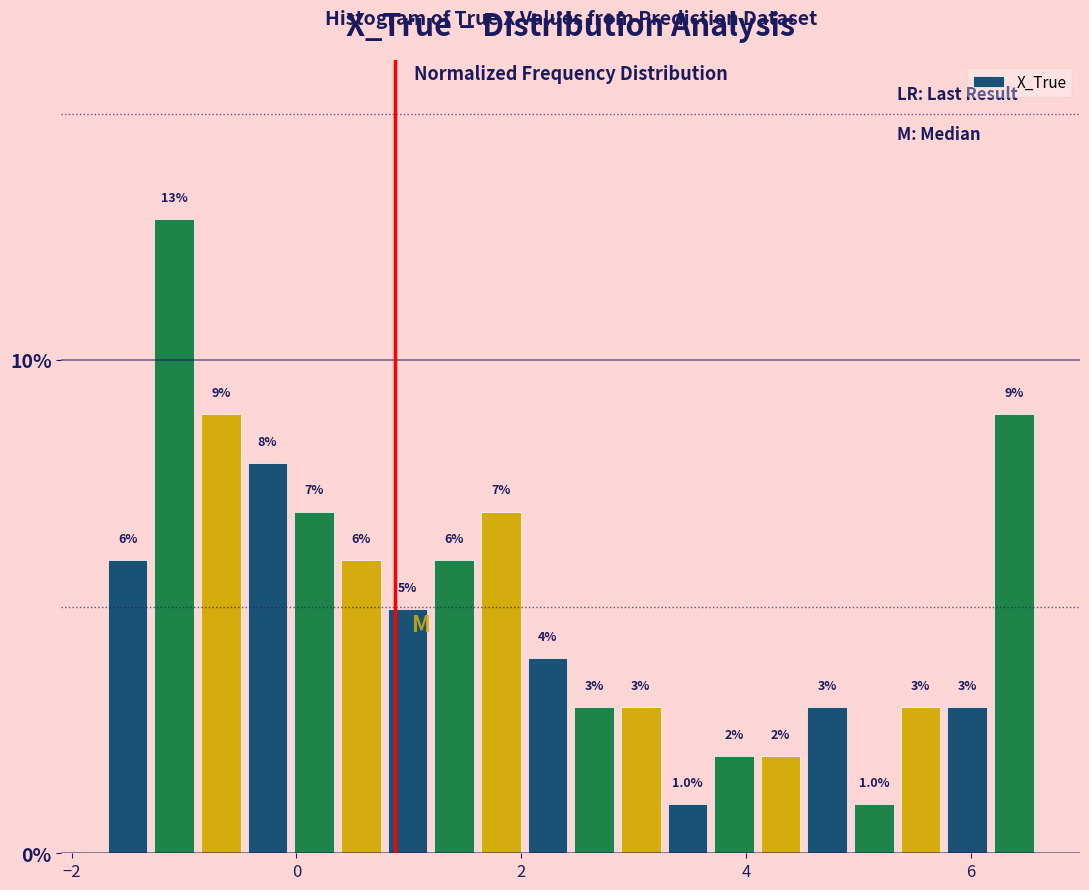

Read against the x-axis, roughly where is the centre of the tallest bar?

-1.0